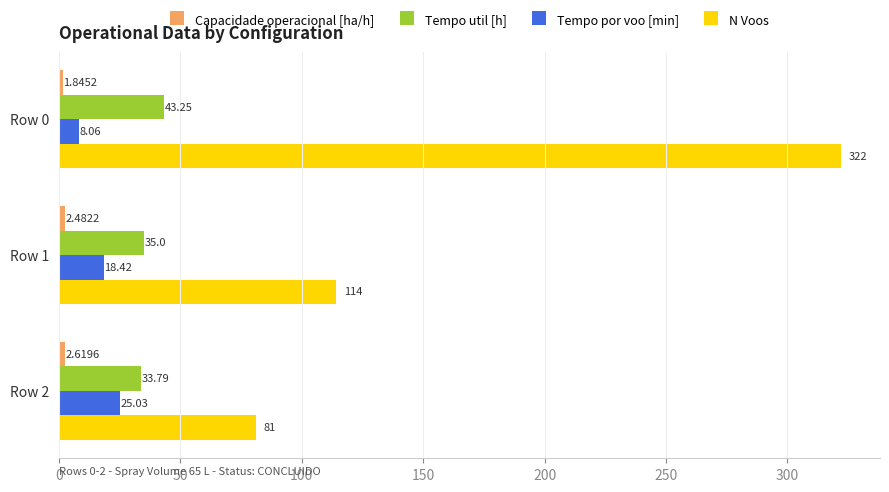

List the labels in order of Tempo util [h] value, smallest first.

Row 2, Row 1, Row 0